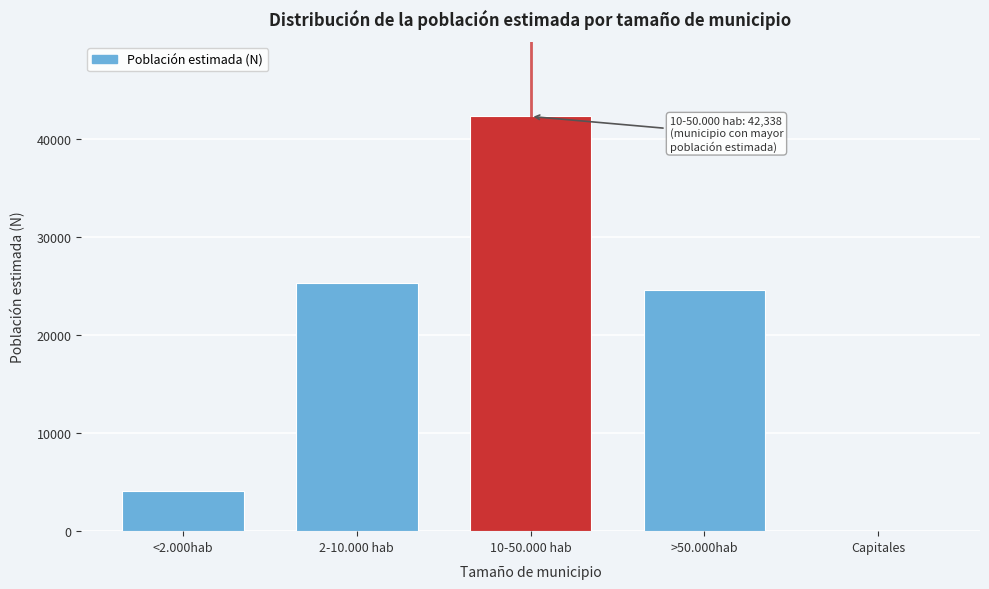

Reading left to right, extract all data points from this chart.

<2.000hab=4108	2-10.000 hab=25372	10-50.000 hab=42338	>50.000hab=24601	Capitales=1